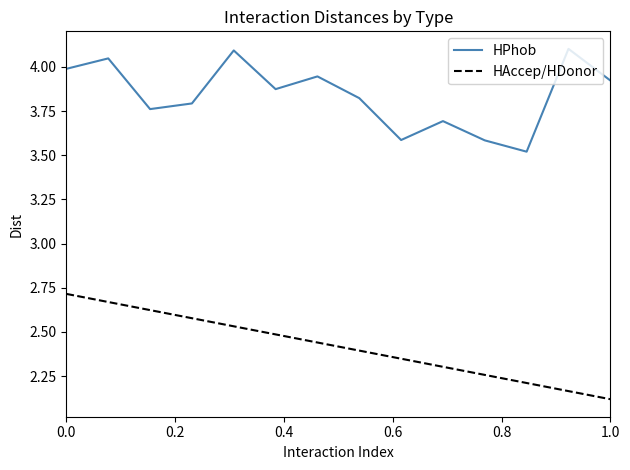

What is the value of the 14th point from the left?

3.9